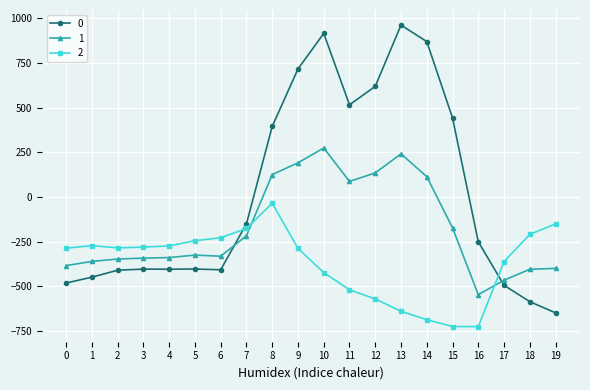

What is the value of the 2 point at the 4th from the left?

-281.0